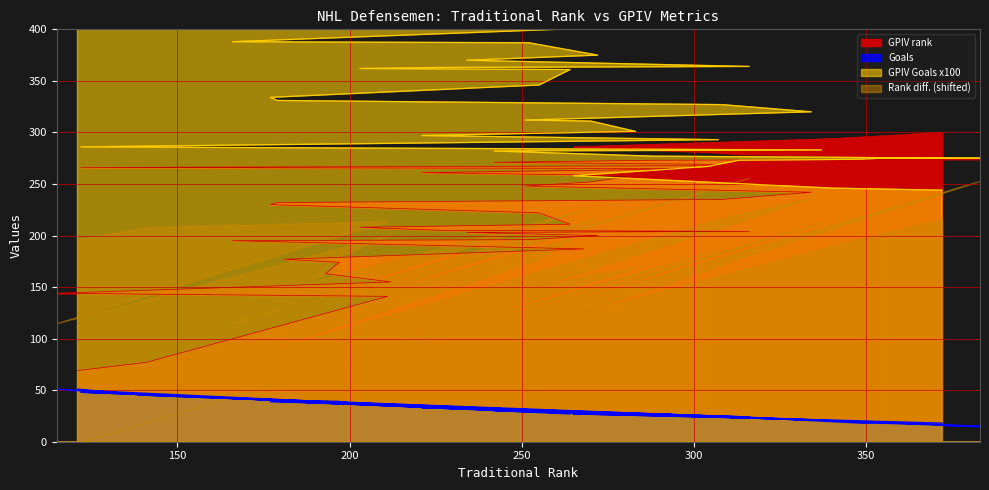

What is the maximum value for GPIV rank?

300